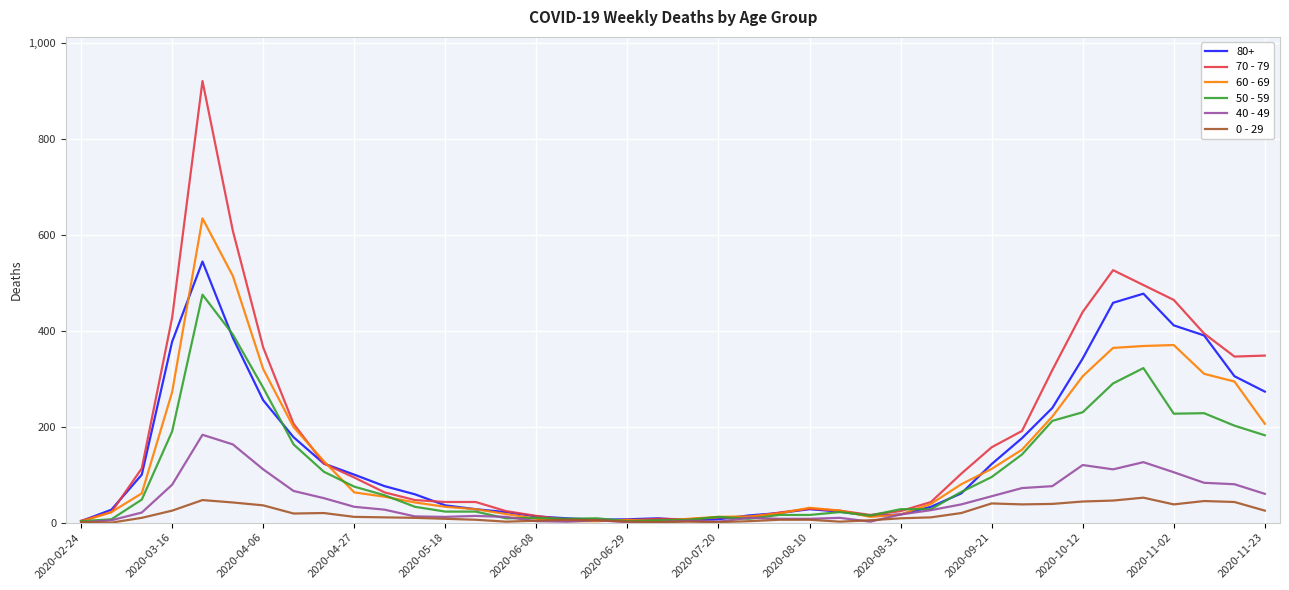

List the series in order of their peak value, highest first.

70 - 79, 60 - 69, 80+, 50 - 59, 40 - 49, 0 - 29